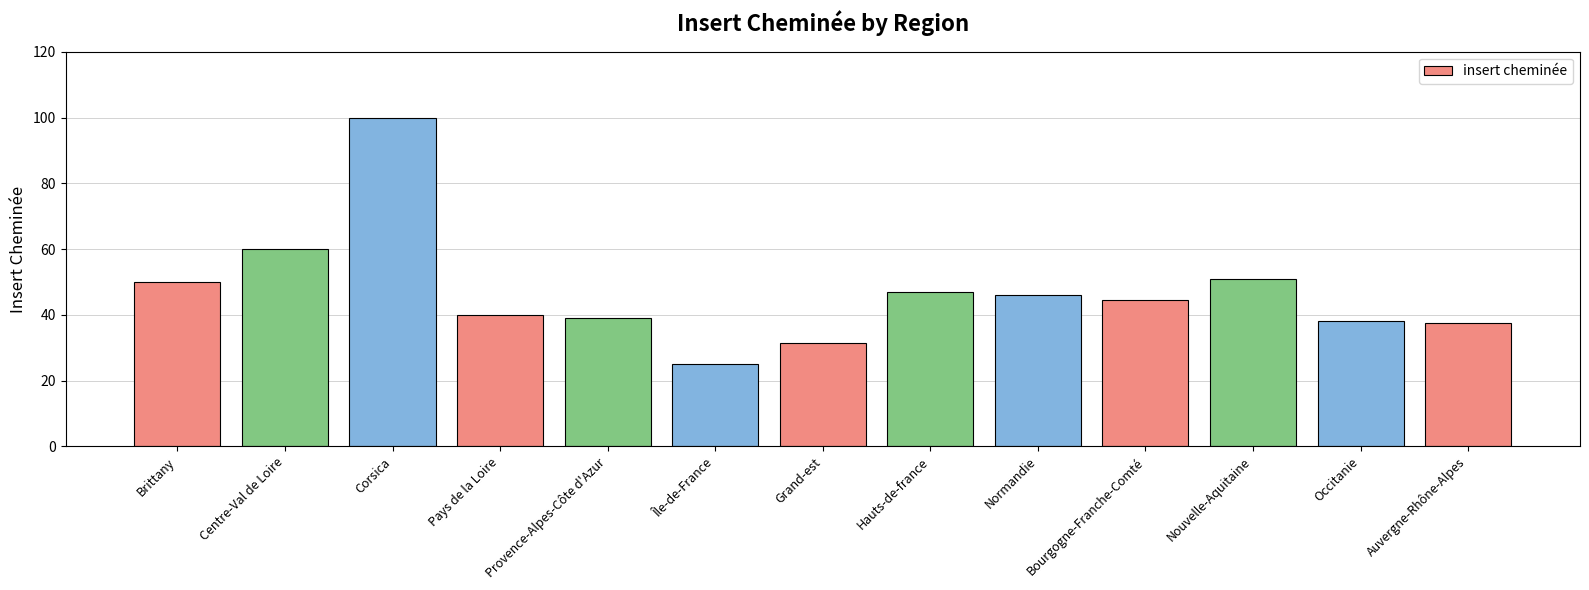

What is the maximum value shown in the chart?

100.0